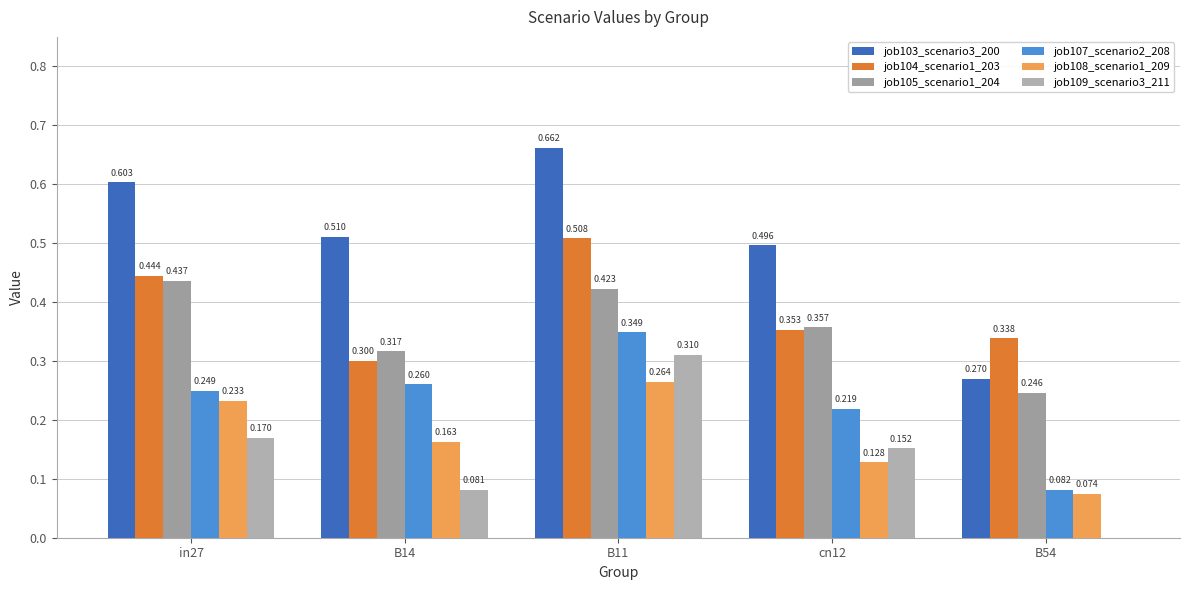

The value of job104_scenario1_203 at in27 is 0.4. True or false?

True